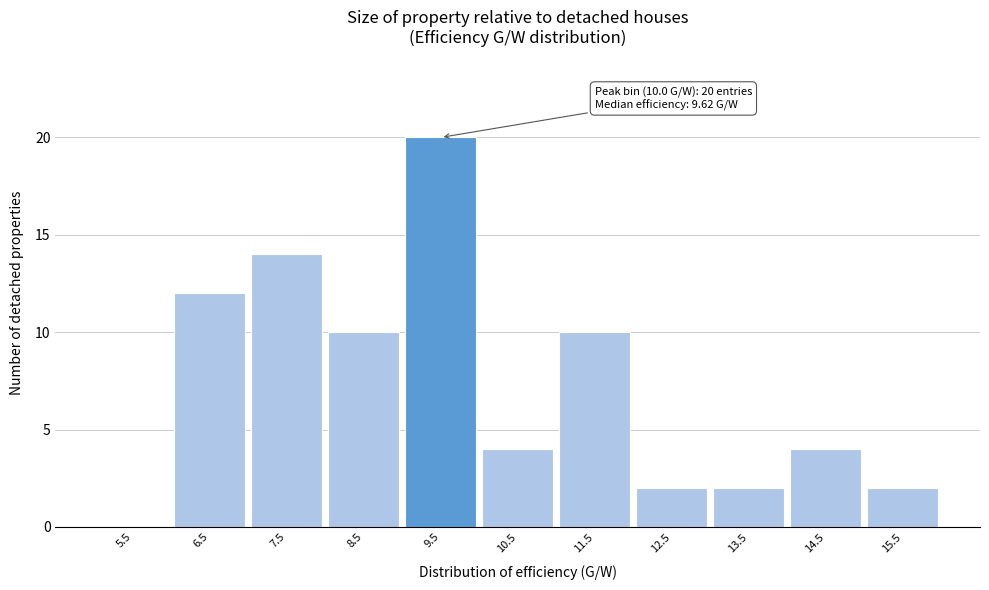

Reading right to left, transcribe all the data shown in this chart.

15.5=2	14.5=4	13.5=2	12.5=2	11.5=10	10.5=4	9.5=20	8.5=10	7.5=14	6.5=12	5.5=0